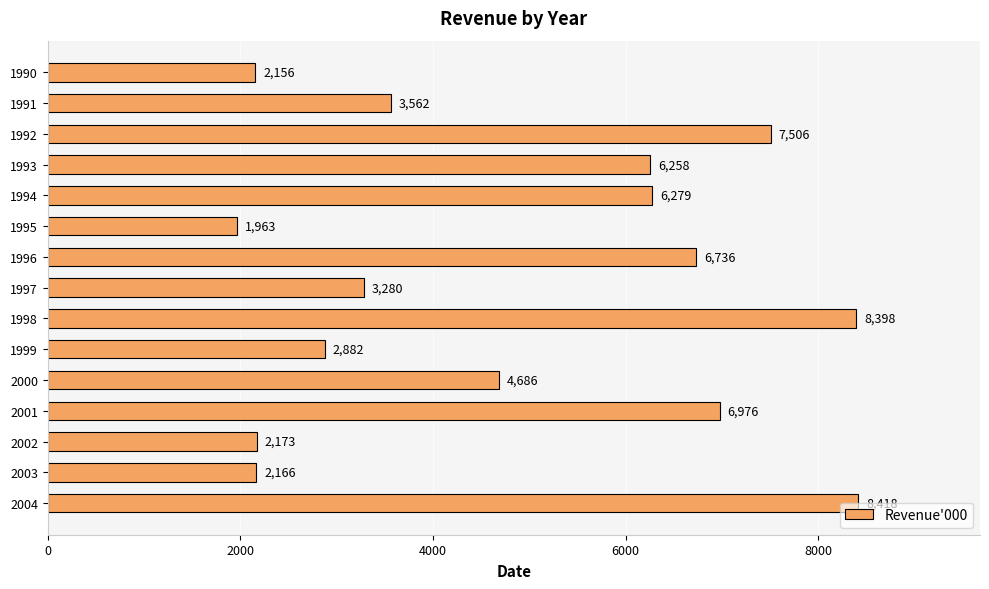

What is the average value?

4896